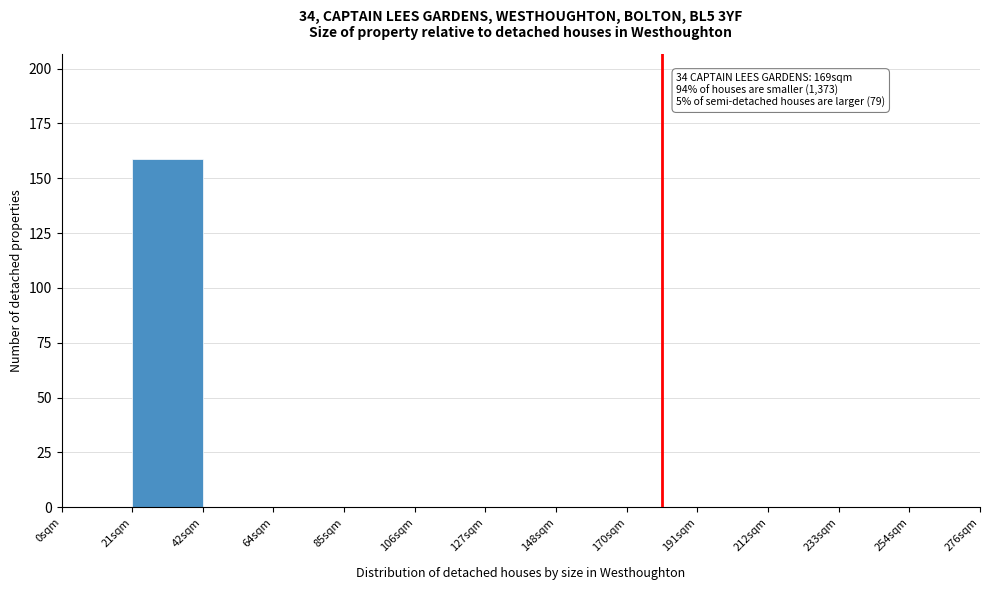

Reading left to right, transcribe all the data shown in this chart.

0sqm=0	21sqm=159	42sqm=0	64sqm=0	85sqm=0	106sqm=0	127sqm=0	148sqm=0	170sqm=0	191sqm=0	212sqm=0	233sqm=0	254sqm=0